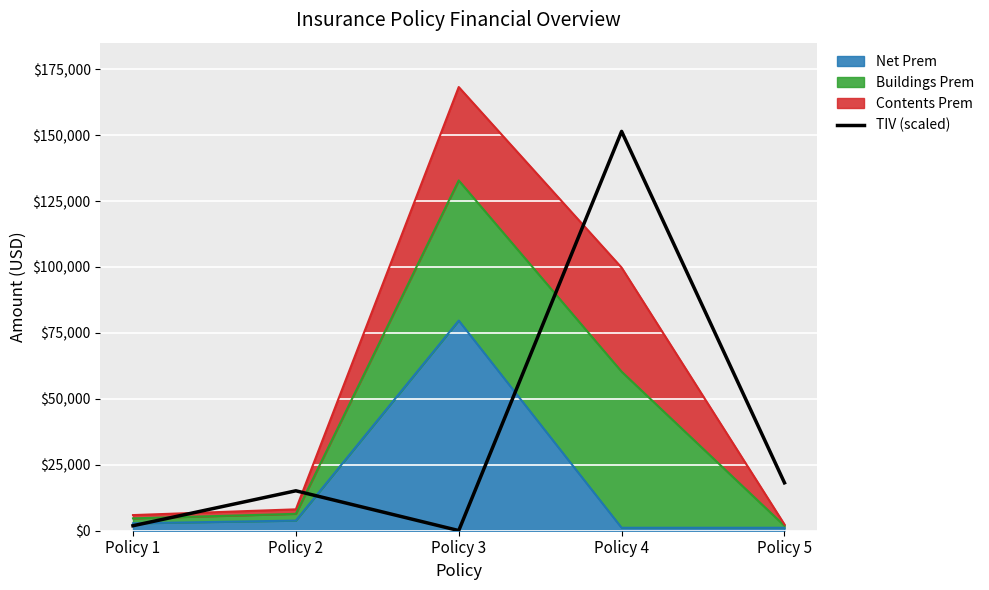

How many interior local valleys (lower than both neighbors) does the data have?

1